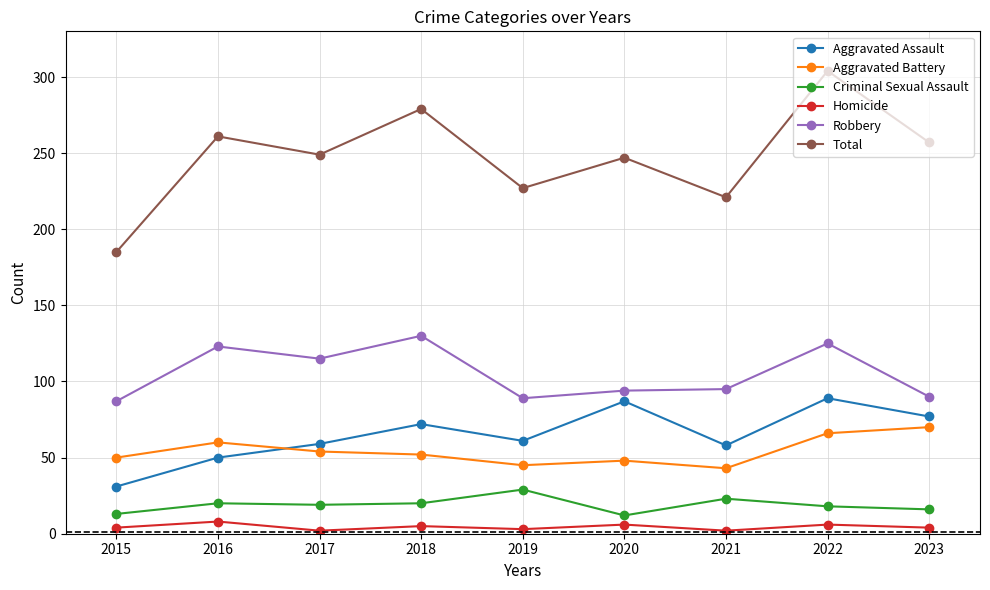

What is the minimum value shown in the chart?

2